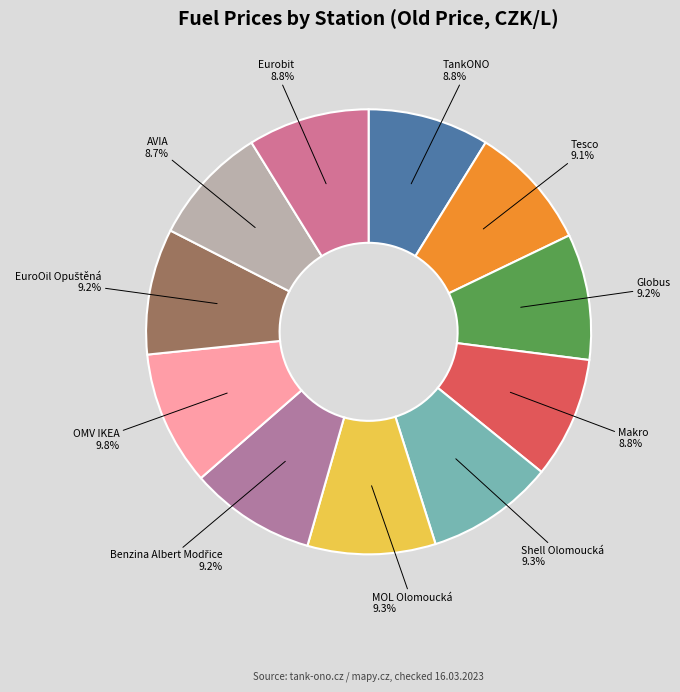

What percentage do TankONO and OMV IKEA together represent?

18.6%